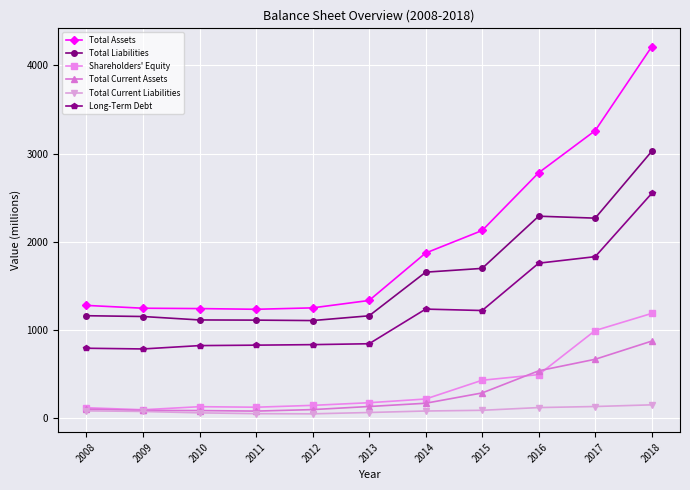

True or false: Total Assets and Total Liabilities intersect in this chart.

False